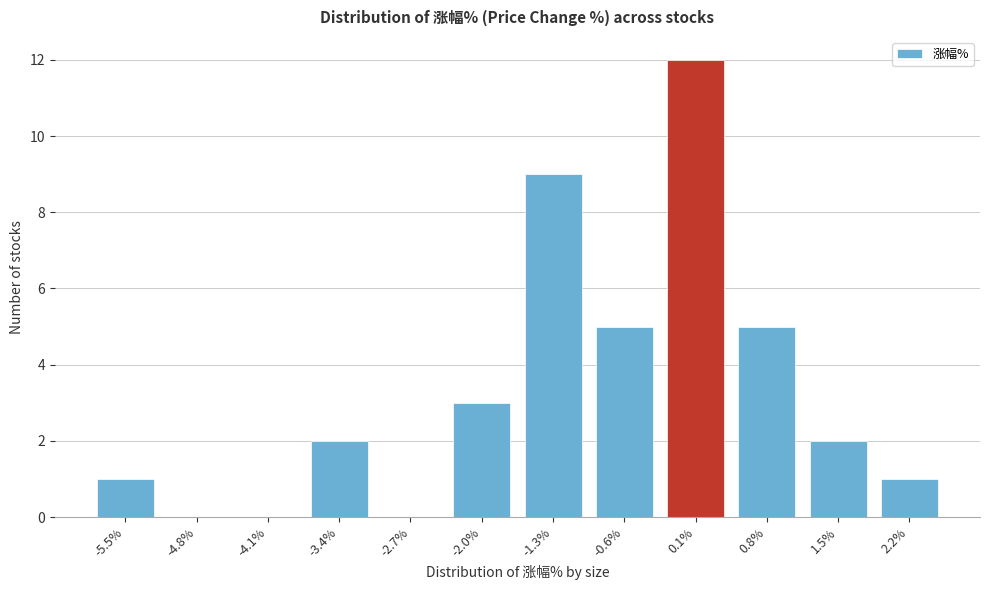

Reading left to right, extract all data points from this chart.

-5.5%=1	-4.8%=0	-4.1%=0	-3.4%=2	-2.7%=0	-2.0%=3	-1.3%=9	-0.6%=5	0.1%=12	0.8%=5	1.5%=2	2.2%=1